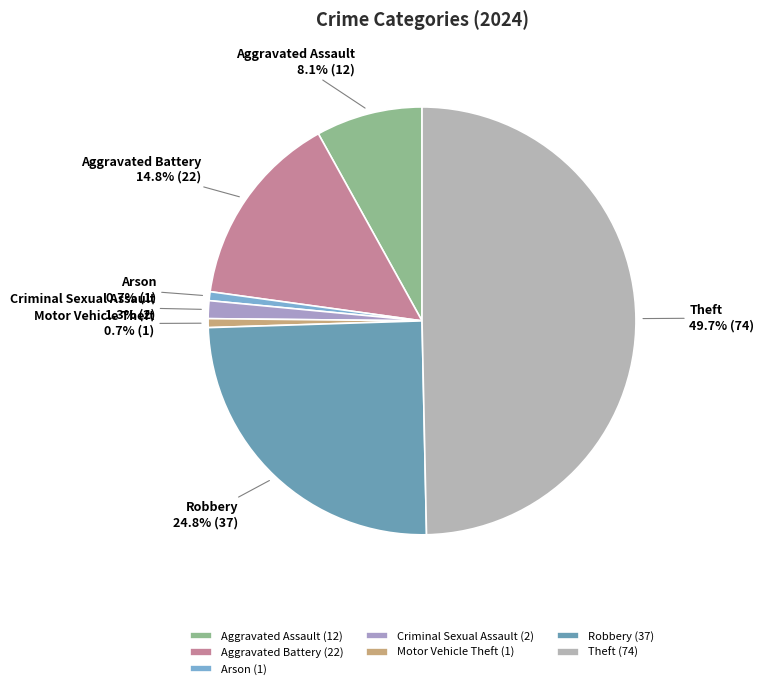

Is Motor Vehicle Theft the majority of the pie?

No